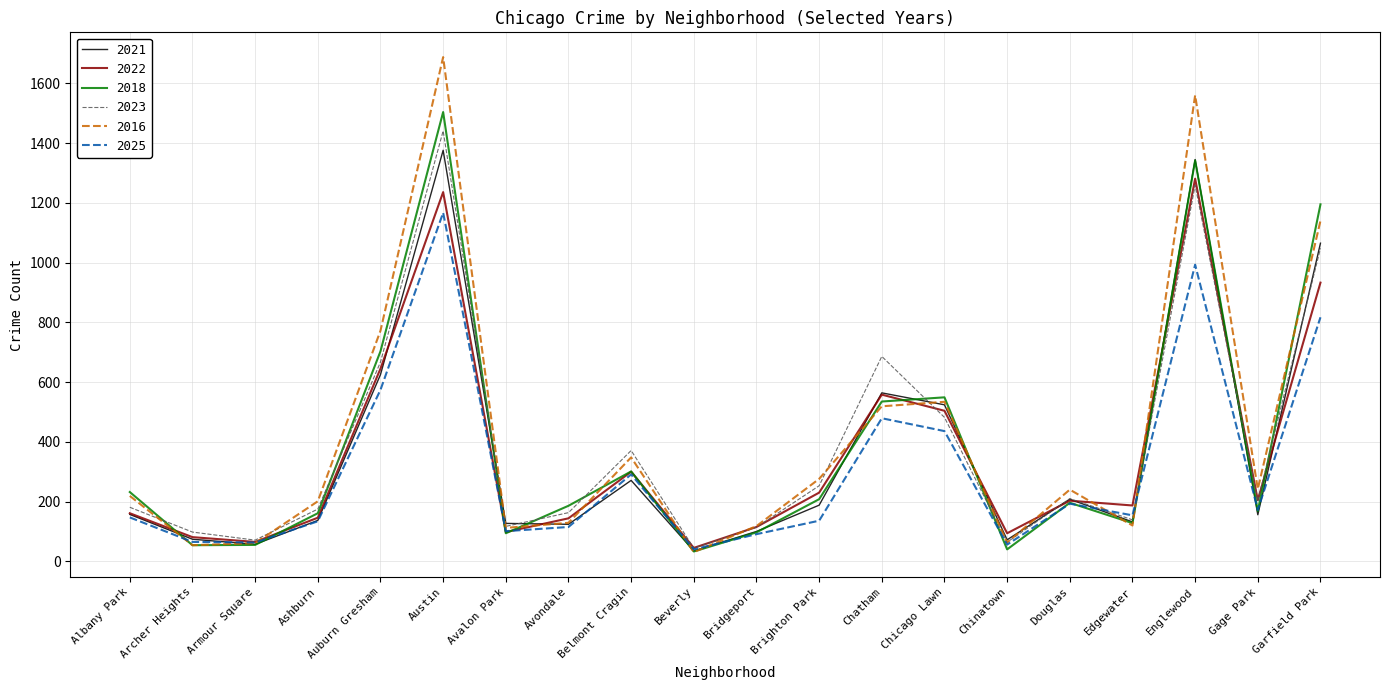

What is the spread (max minus min) of values at Auburn Gresham?

198